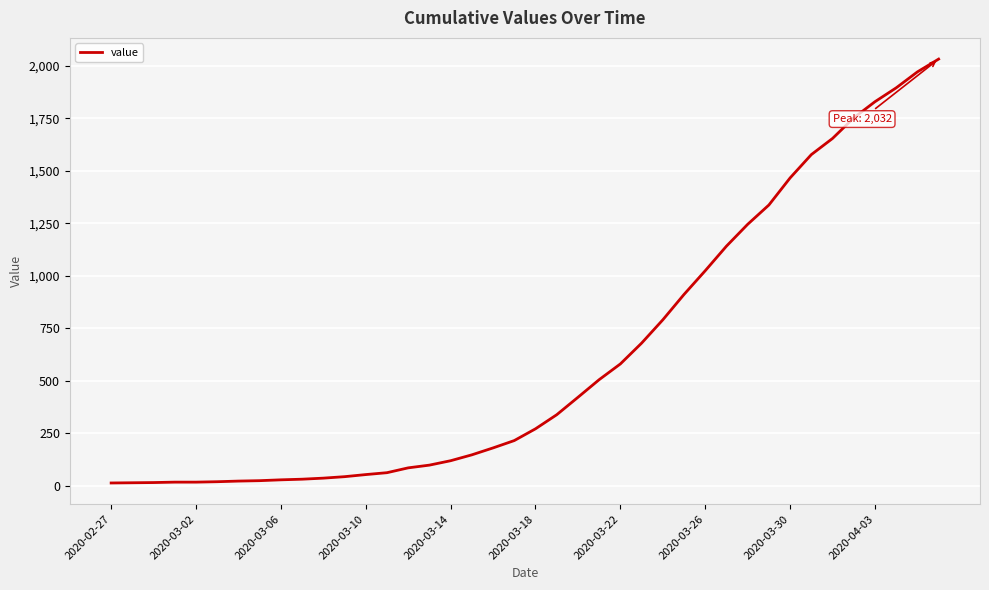

What is the maximum value shown in the chart?

2032